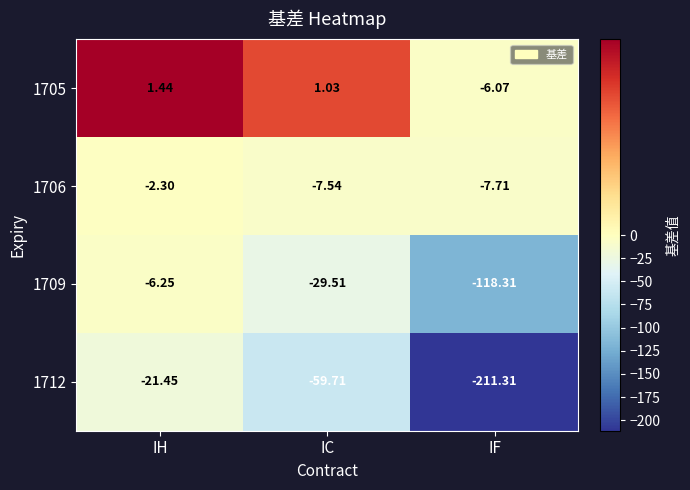

At which category is the sum across all series the highest?

IH